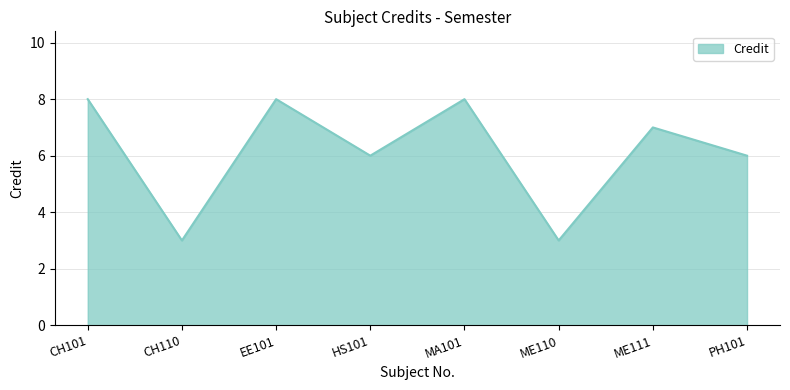

How many values are below 7?

4